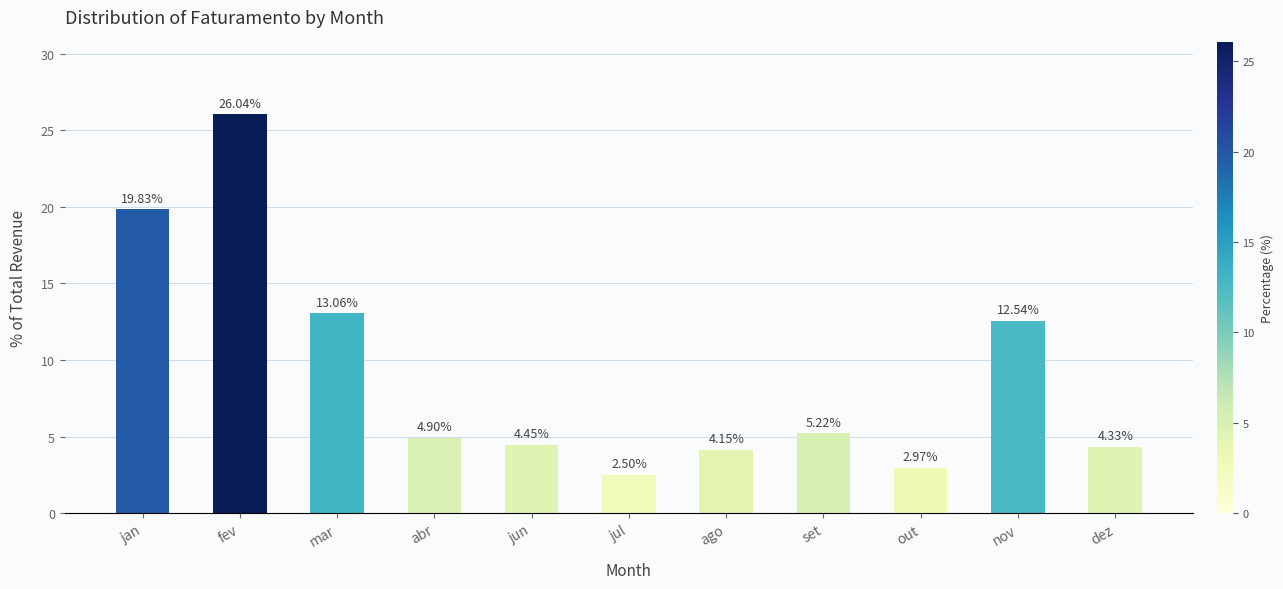

The value at nov is 12.5. True or false?

True